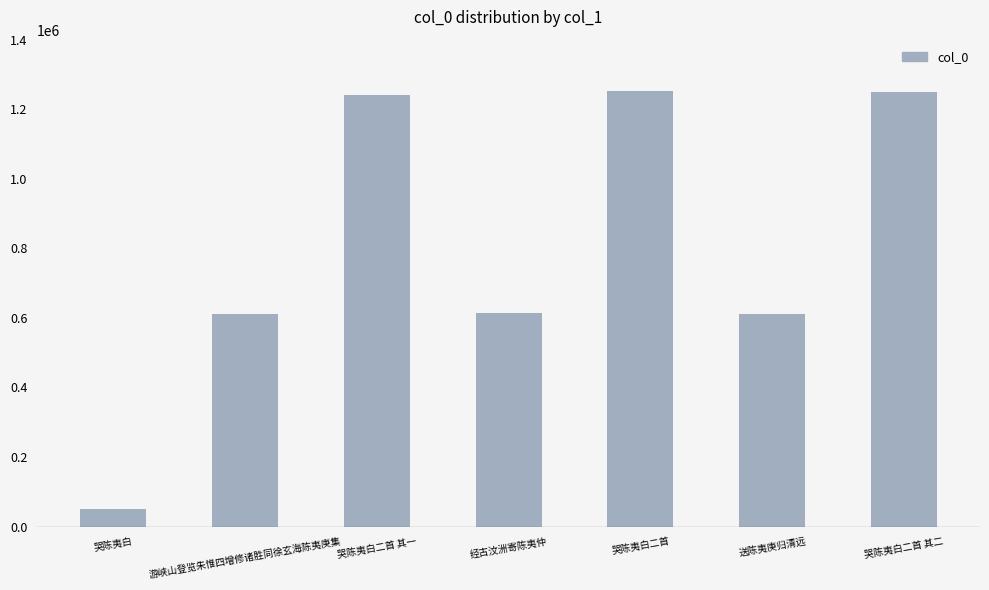

How many data points are less than 613538?

3